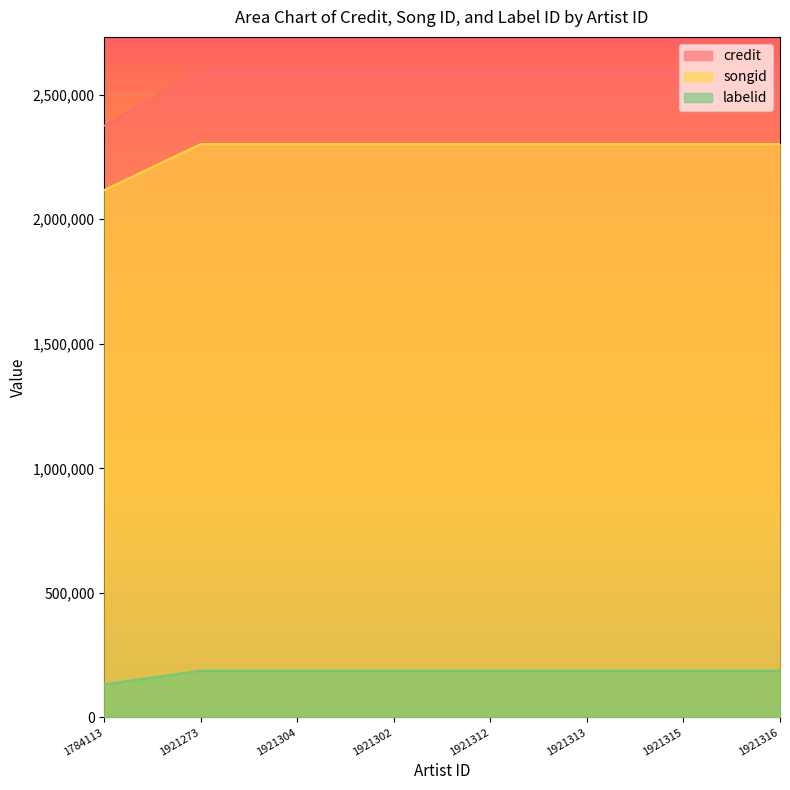

What position from the right is 1921313?

3